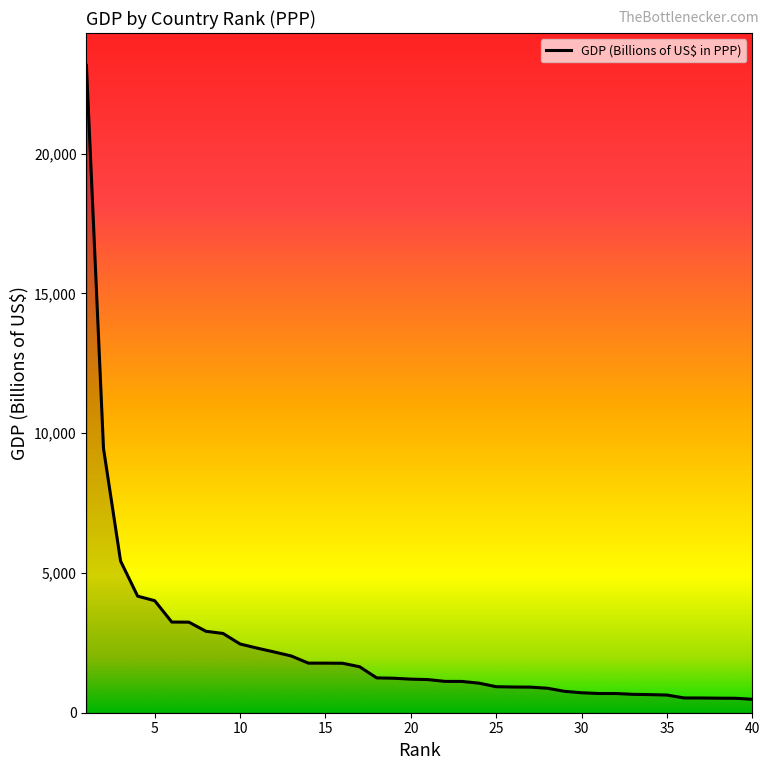

What is the difference between the maximum and minimum values?

22677.6